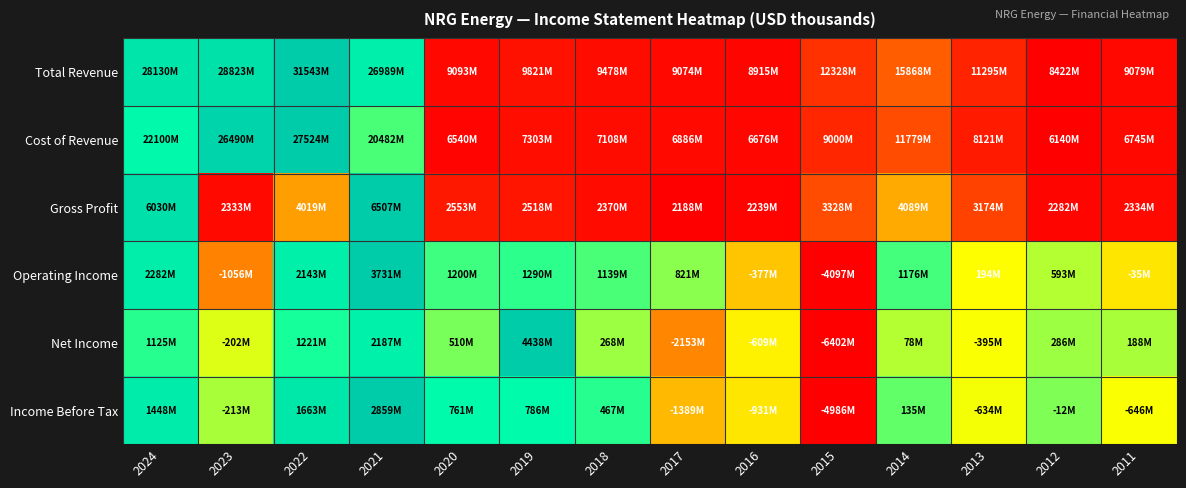

What is the spread (max minus min) of values at 2021?

0.3